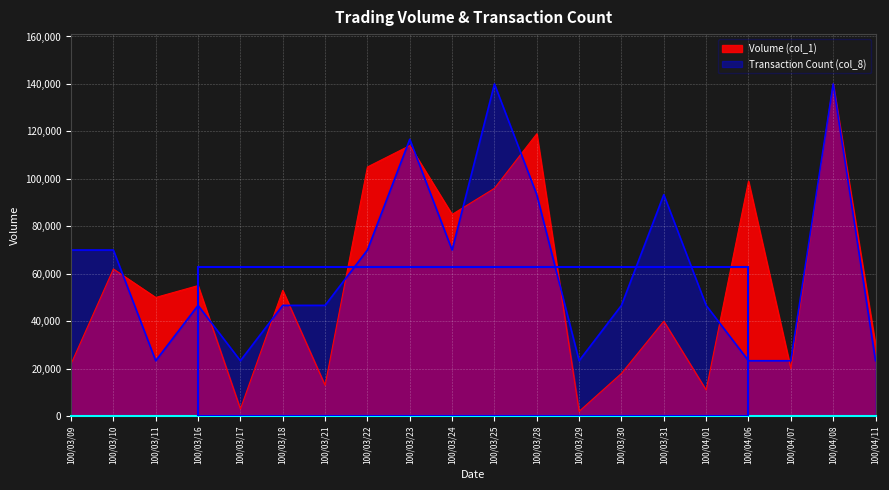

Where is the first local minimum for Transaction Count (col_8)?

100/03/11